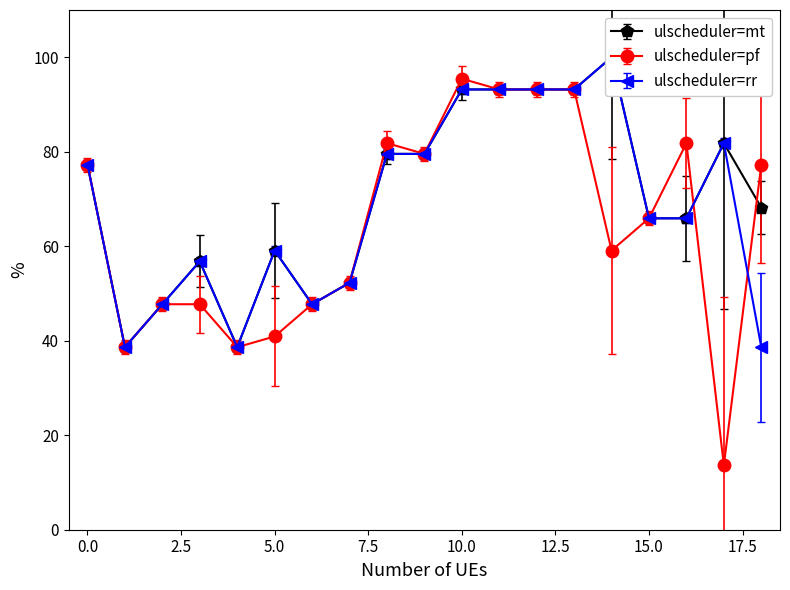

At which category does the chart reach its minimum across all series?

17